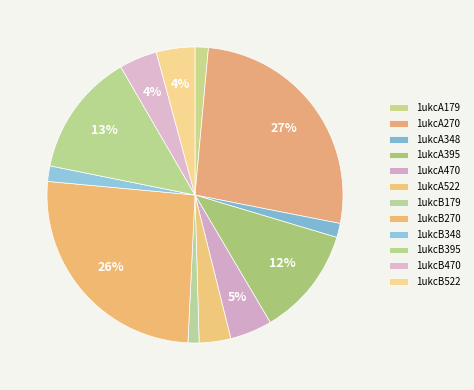

To the nearest percent, what is the average slice percentage?

8%